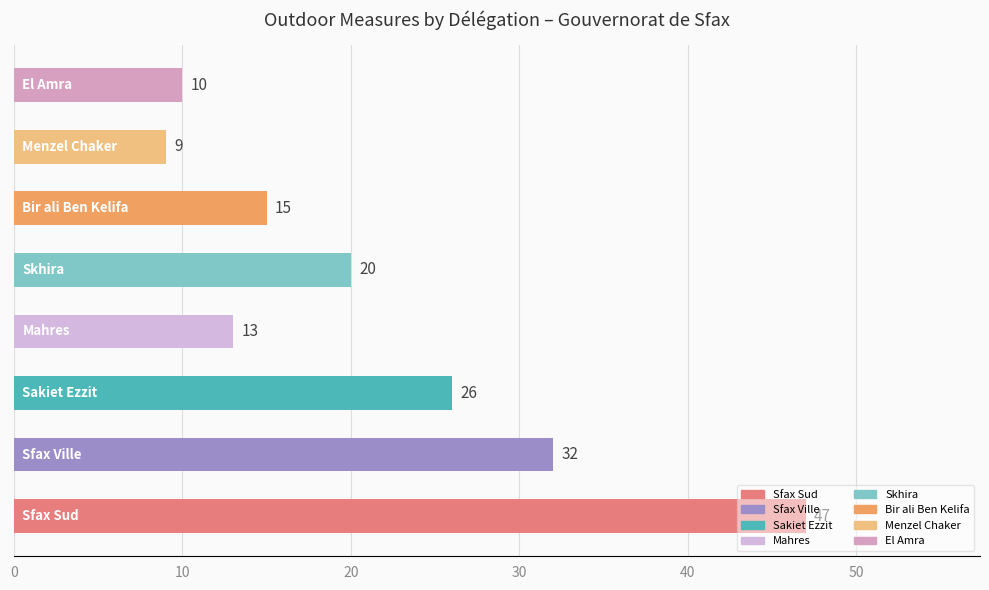

What is the greatest value displayed?

47